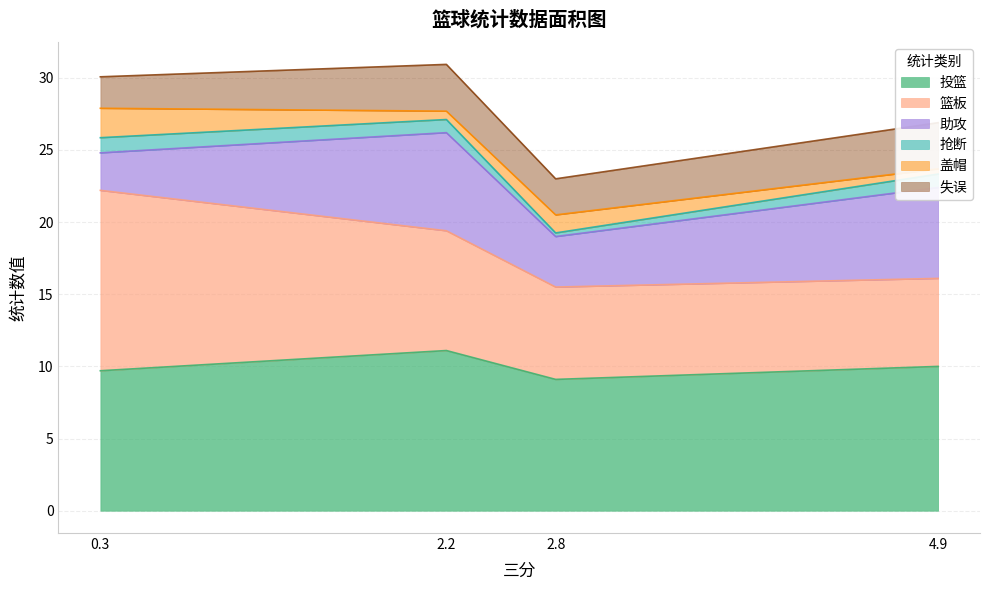

List the labels in order of 抢断 value, largest first.

0.3, 4.9, 2.2, 2.8